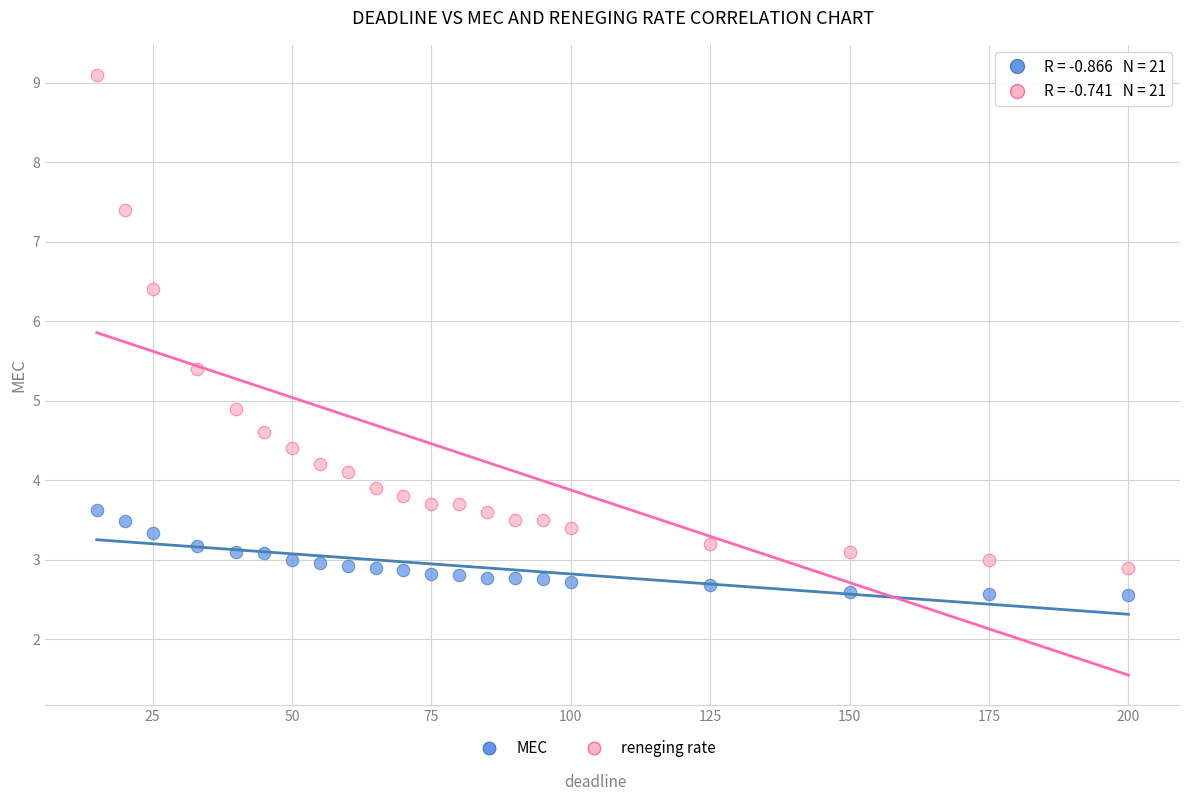

Across all data points, what is the range of X values (max minus min)?

185.0